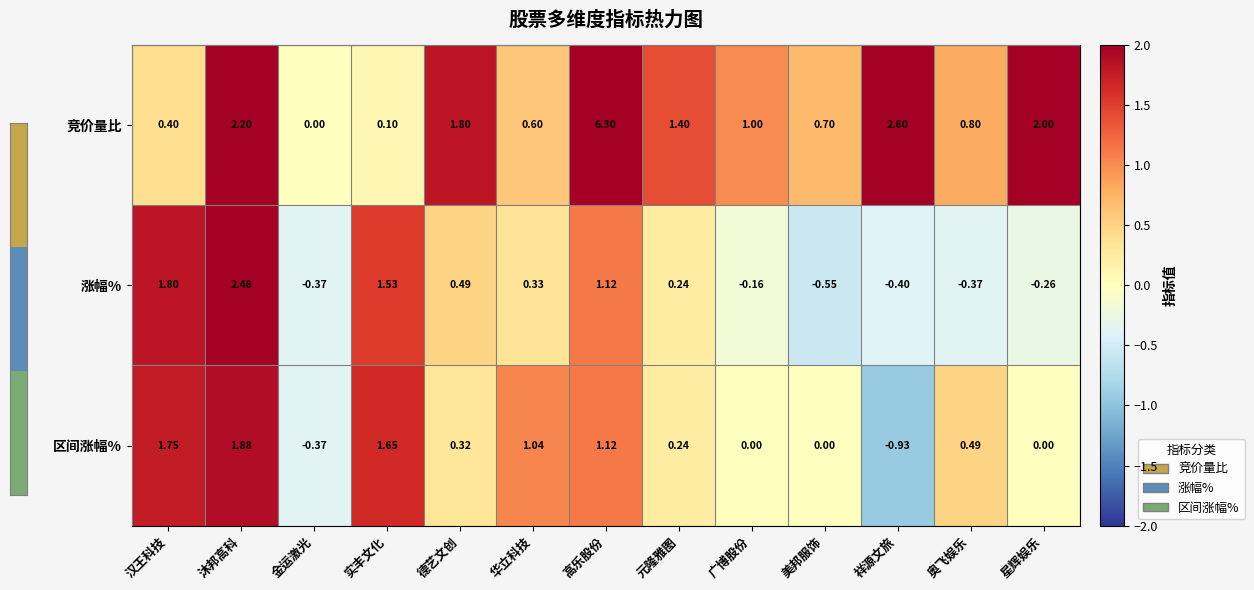

Which series has the largest total across all categories?

竞价量比